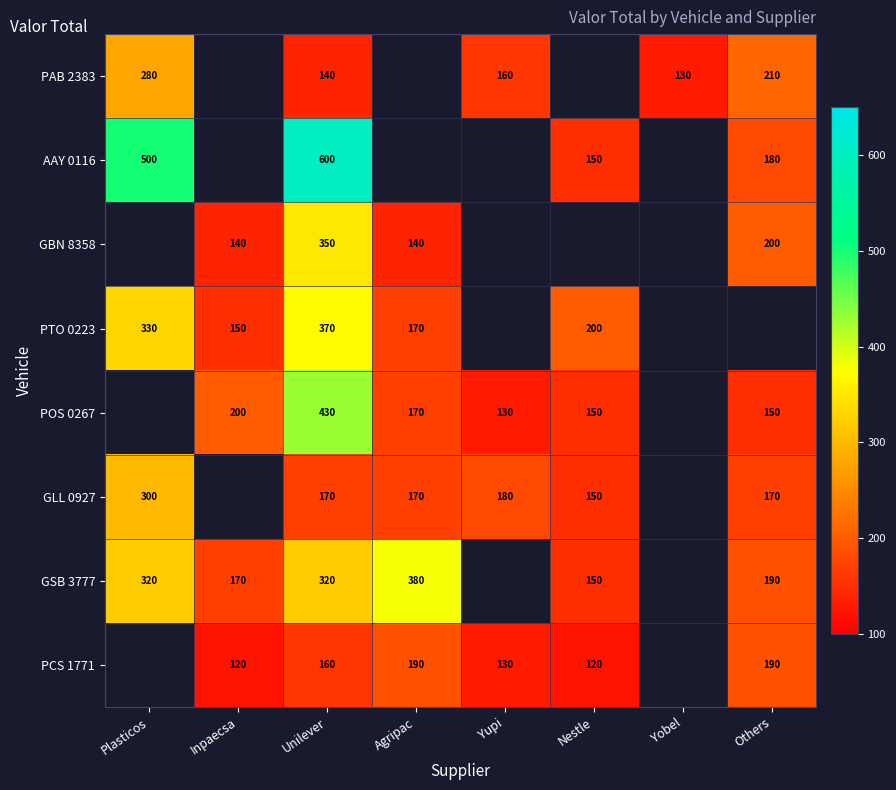

The value of PCS 1771 at Others is 310. True or false?

False